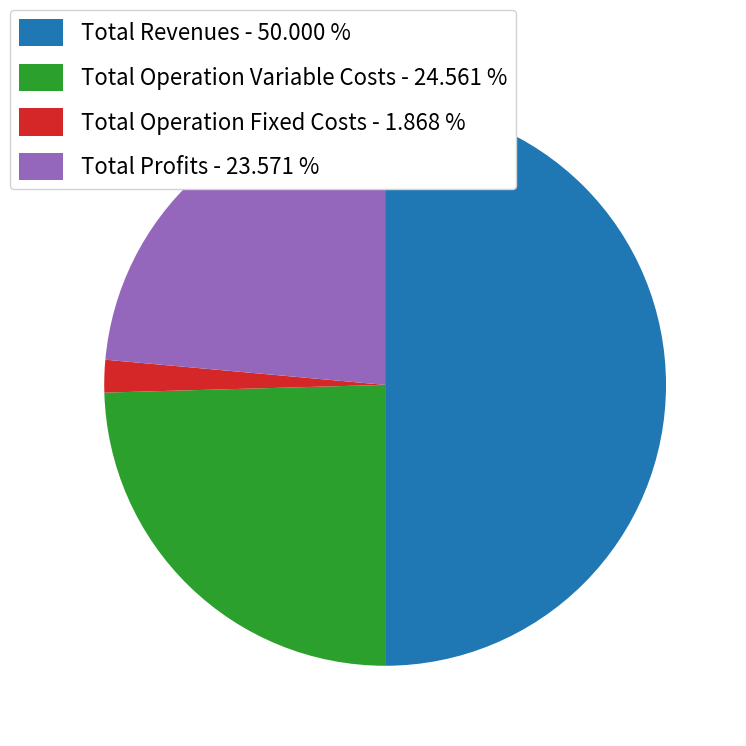

Rank the categories by value from highest to lowest.

Total Revenues - 50.000 %, Total Operation Variable Costs - 24.561 %, Total Profits - 23.571 %, Total Operation Fixed Costs - 1.868 %